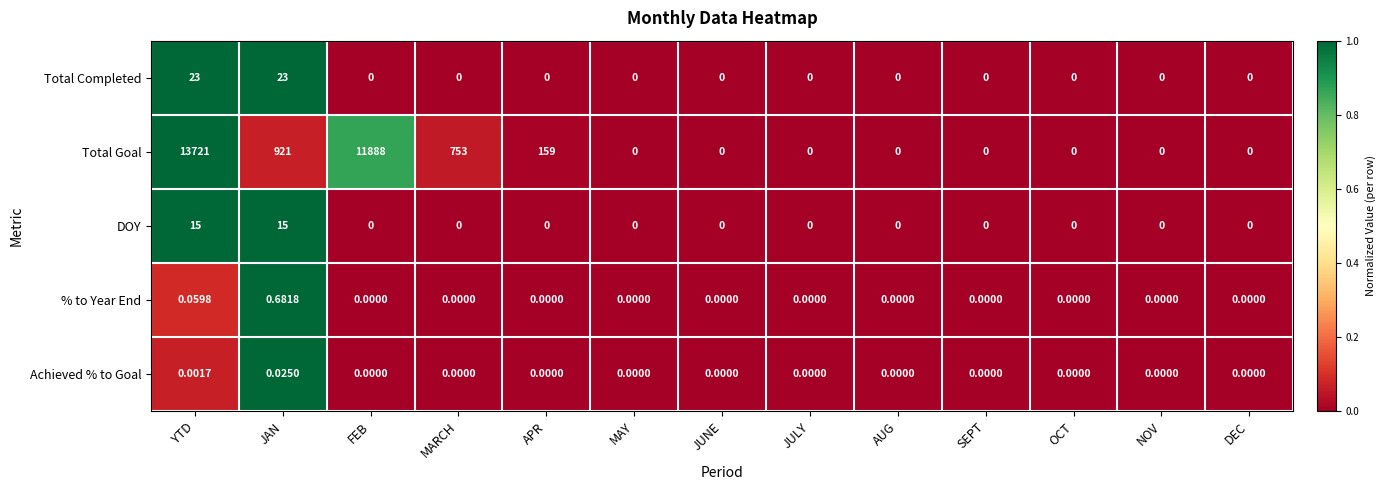

Between APR and SEPT, which series saw the biggest shift?

Total Goal